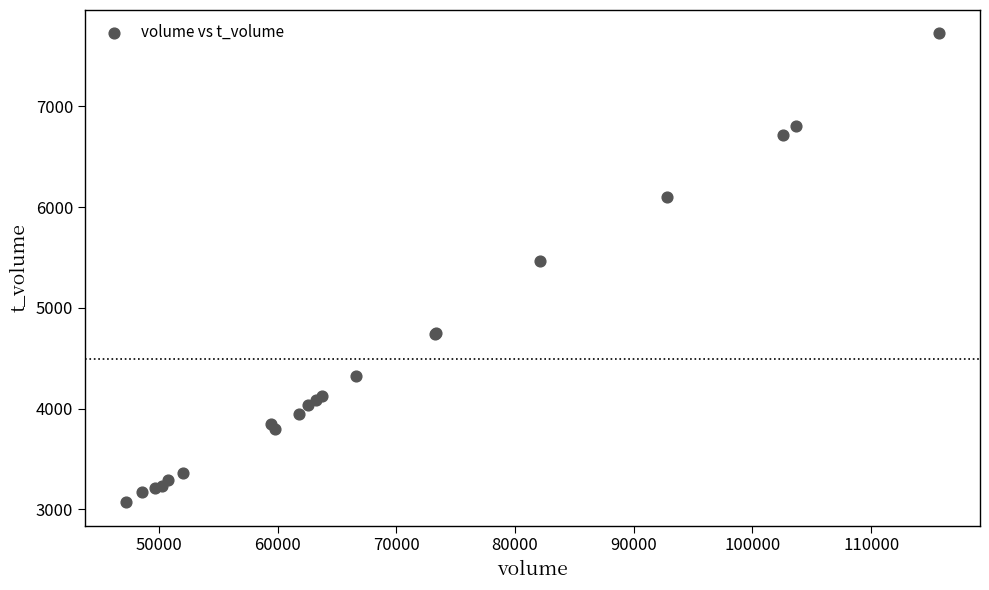

What Y value in the scatter plot is closest to 5399?

5463